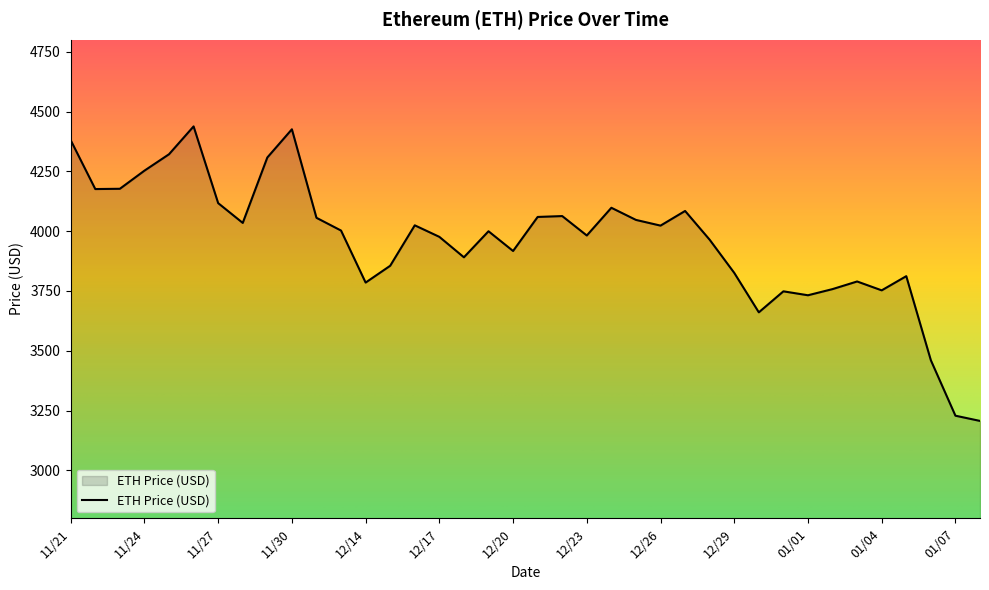

What is the greatest value displayed?

4437.7